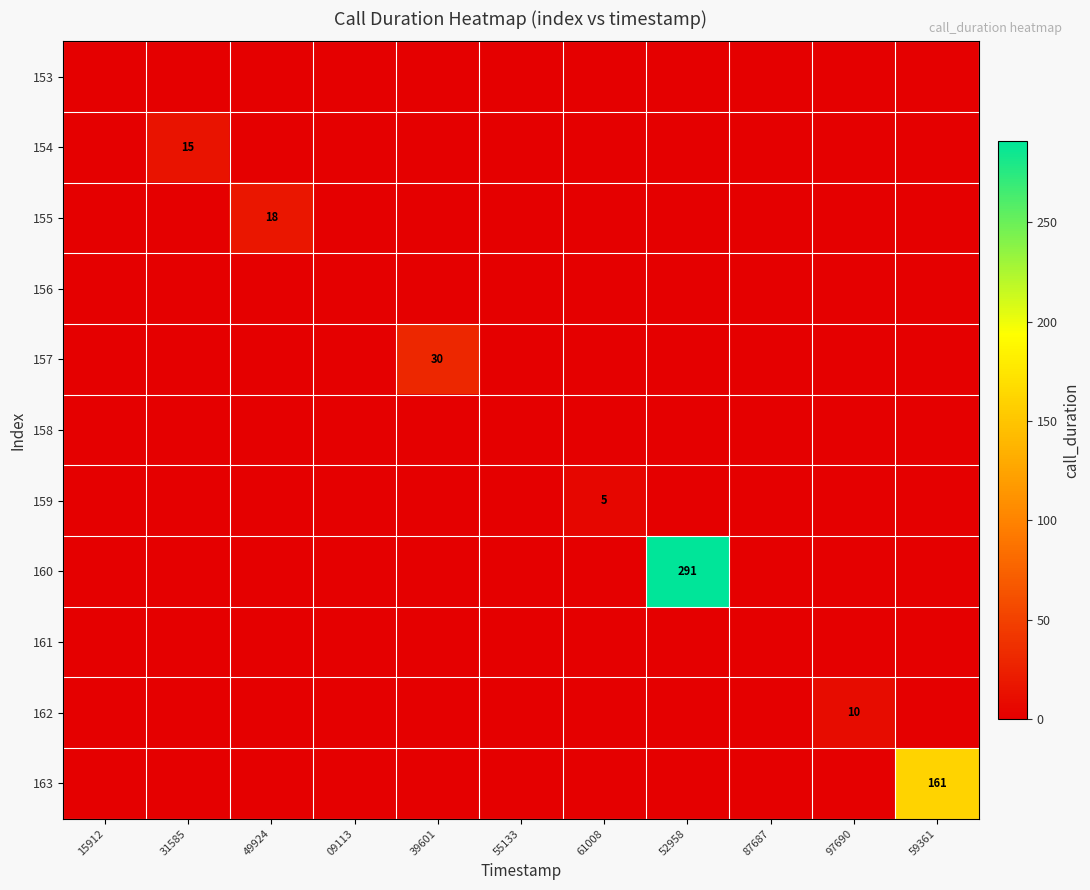

Rank the series at 49924 from highest to lowest value.

155, 153, 154, 156, 157, 158, 159, 160, 161, 162, 163